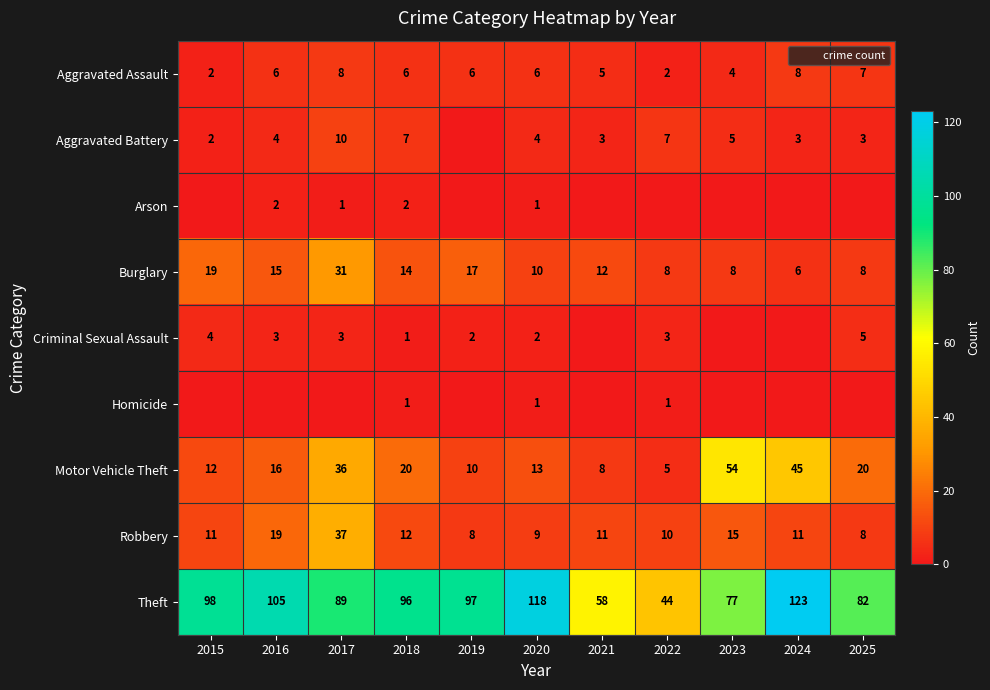

Rank the series at 2025 from highest to lowest value.

Theft, Motor Vehicle Theft, Burglary, Robbery, Aggravated Assault, Criminal Sexual Assault, Aggravated Battery, Arson, Homicide